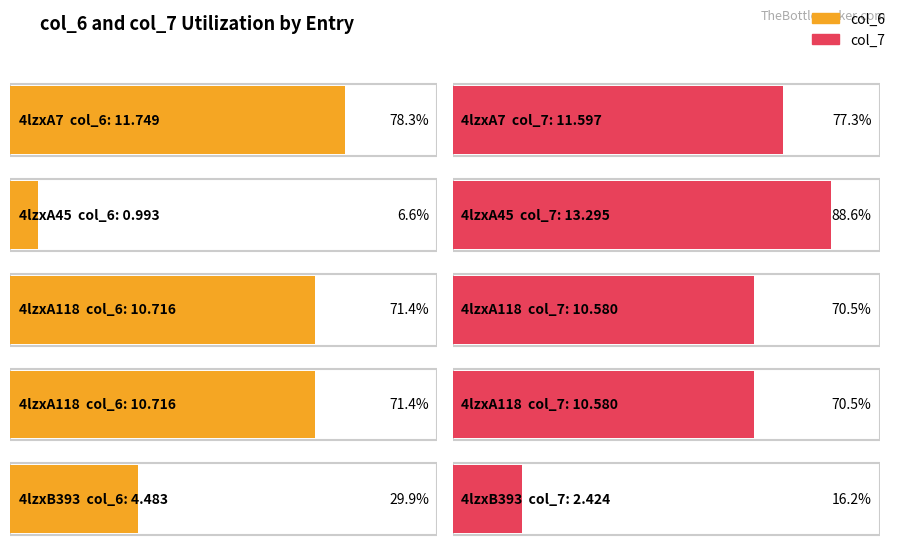

Which series changed the most between 4lzxA118 and 4lzxB393?

col_7